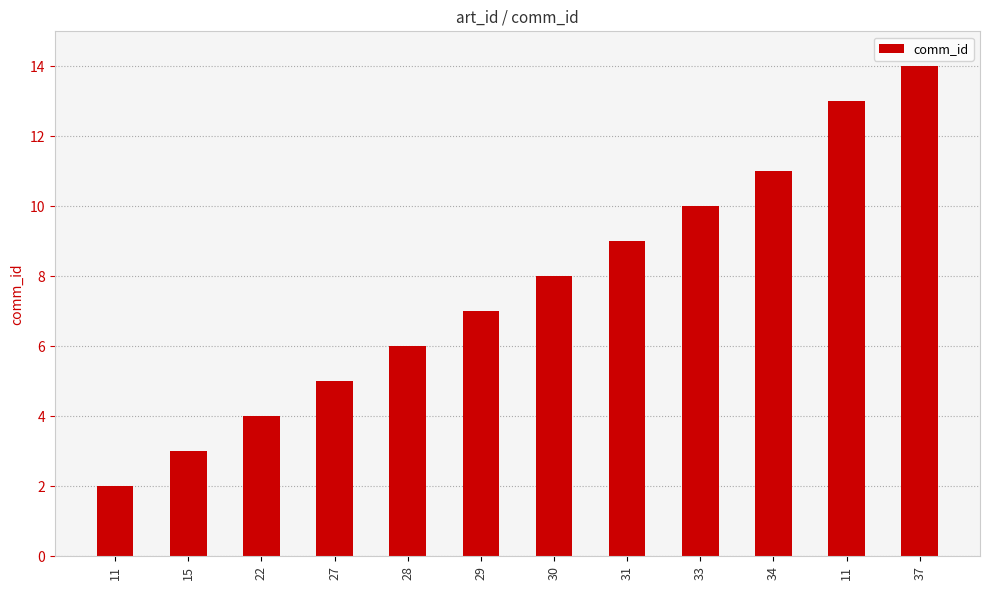

At which category does the chart reach its peak across all series?

37